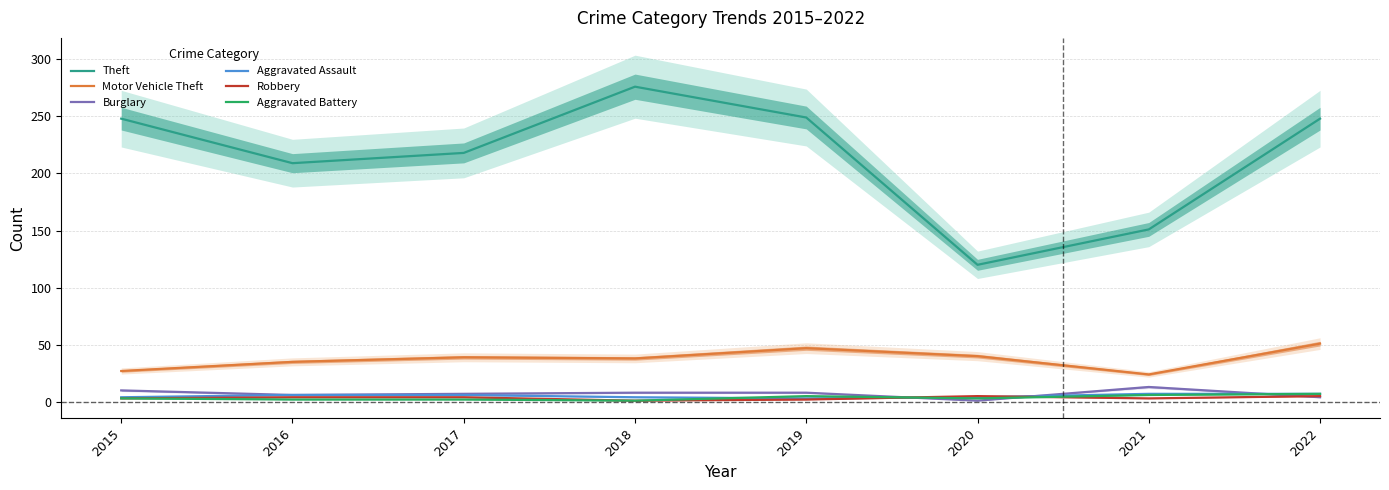

How many data points does each series have?

8